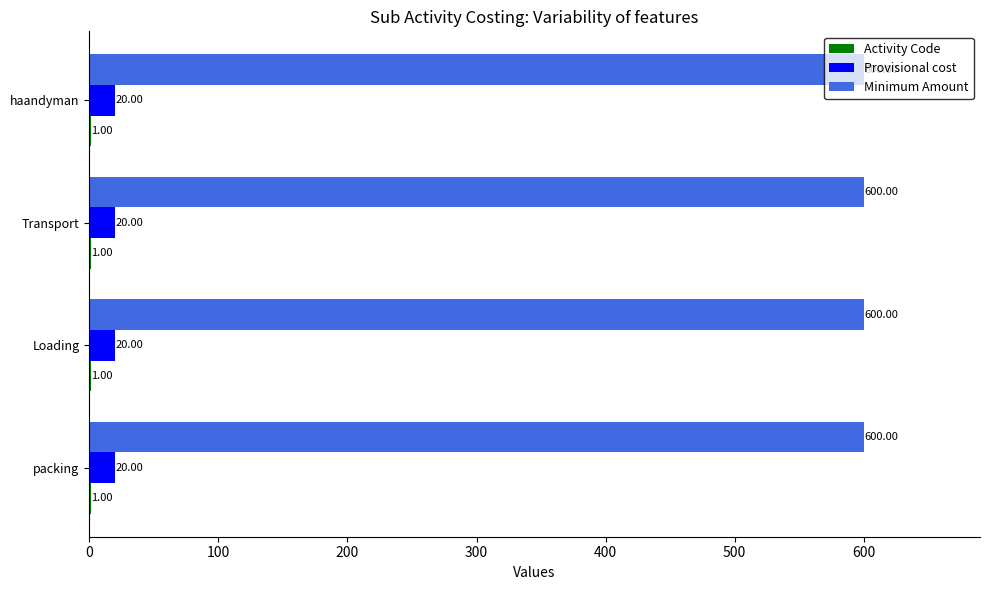

What is the sum of all Provisional cost values?

80